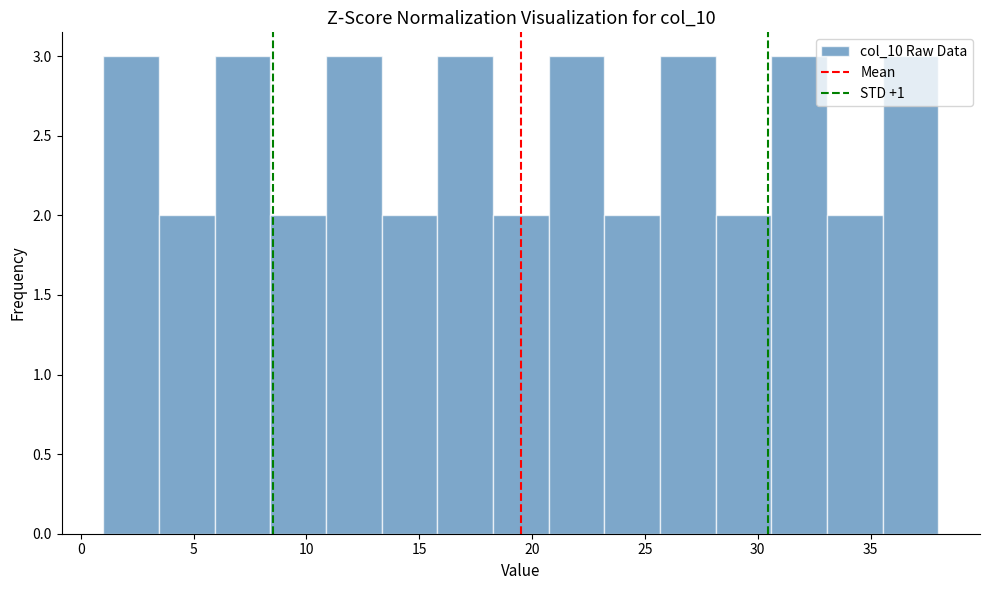

Reading left to right, transcribe this chart: for each bar, give the range it covers on the x-axis and its height. Neither the bar edges nor the heights are printed on the chart, so give them approximately, as read against the axes.

1.0 to 3.5: 3
3.5 to 6.0: 2
6.0 to 8.5: 3
8.5 to 11.0: 2
11.0 to 13.5: 3
13.5 to 16.0: 2
16.0 to 18.5: 3
18.5 to 20.5: 2
20.5 to 23.0: 3
23.0 to 25.5: 2
25.5 to 28.0: 3
28.0 to 30.5: 2
30.5 to 33.0: 3
33.0 to 35.5: 2
35.5 to 38.0: 3